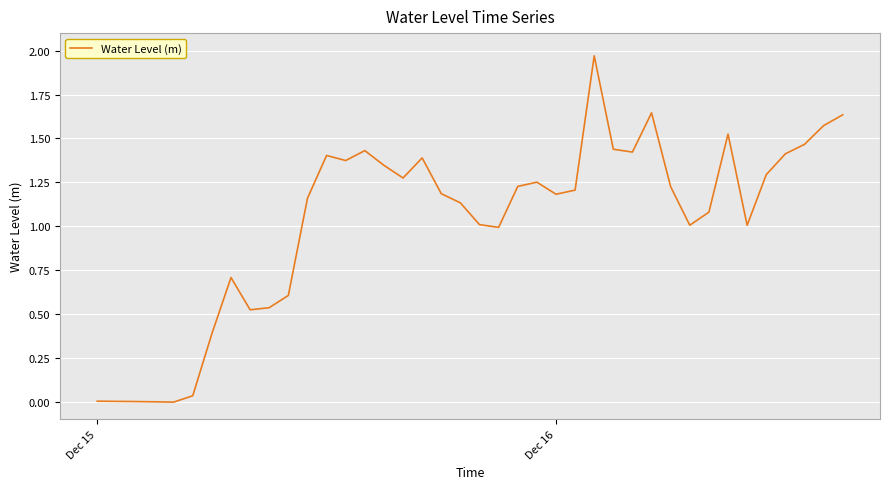

Does the chart display data point markers on the line(s)?

No